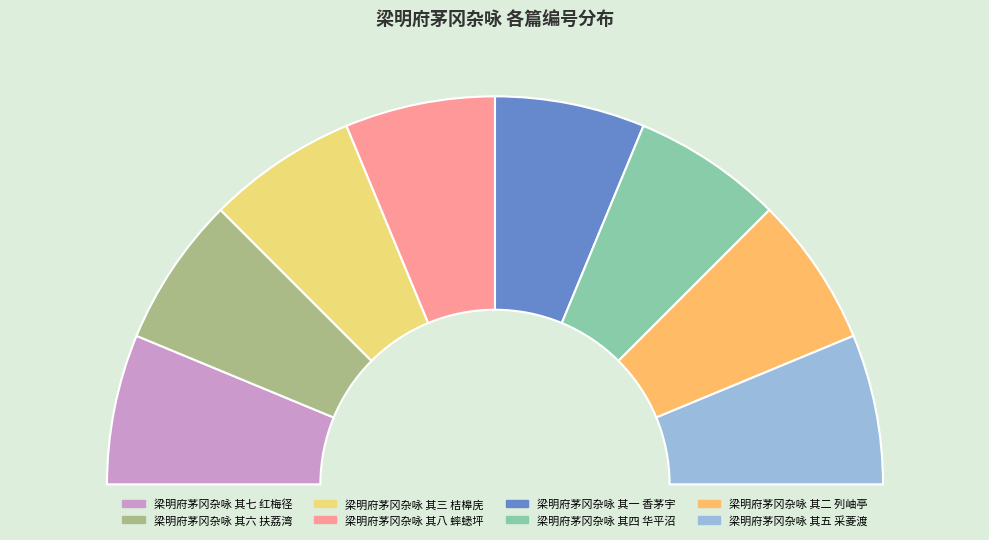

To the nearest percent, what portion does 梁明府茅冈杂咏 其八 蟀蟋坪 represent?

13%